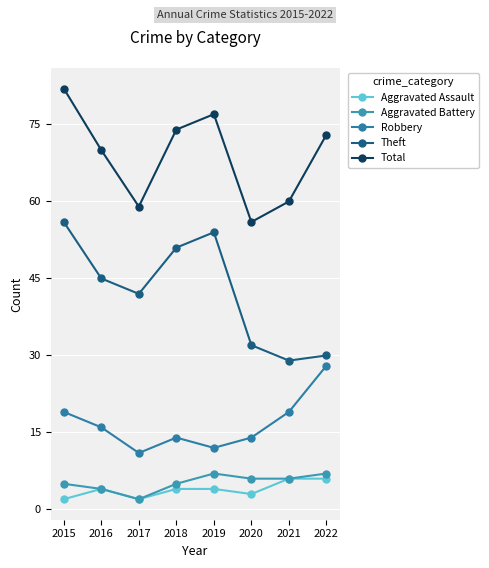

What is the sum of all Total values?

551